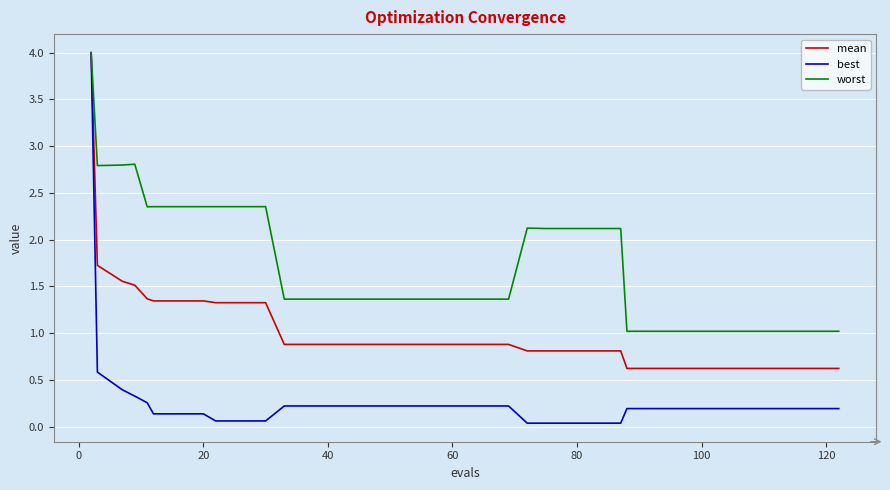

How many distinct data groups are displayed?

3